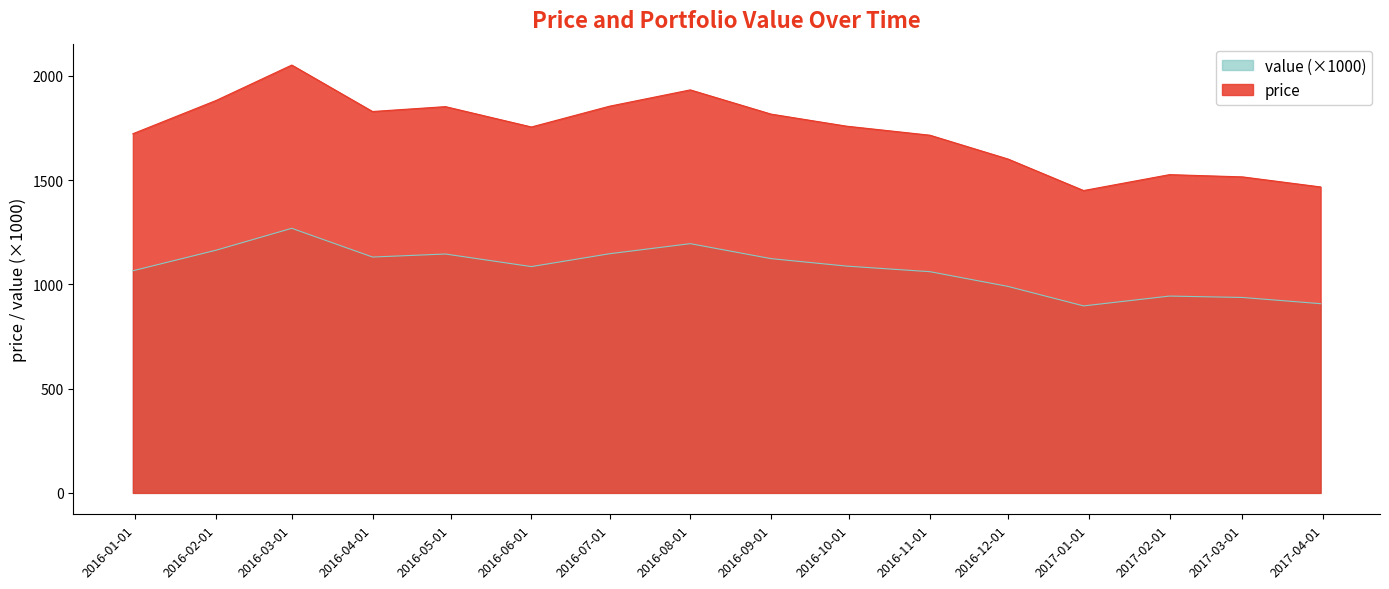

Between 2016-12-30 and 2016-11-01, which is larger?

2016-11-01